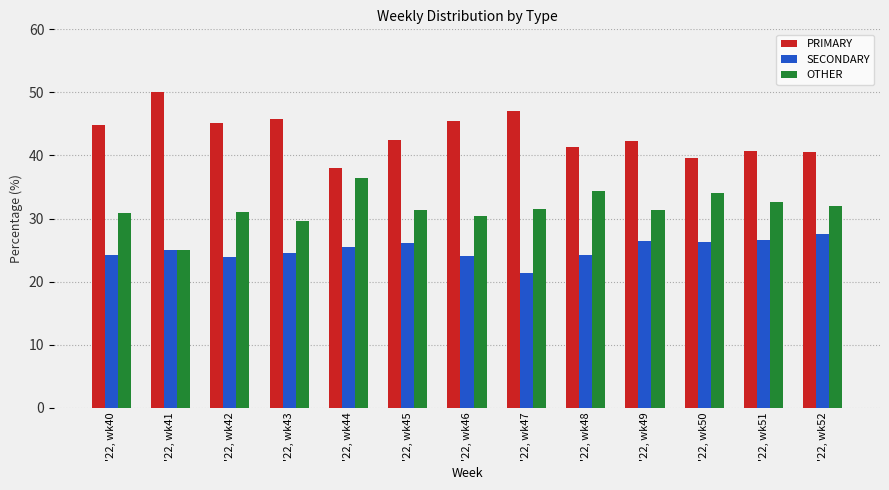

At '22, wk48, list the series in order from smallest to largest.

SECONDARY, OTHER, PRIMARY